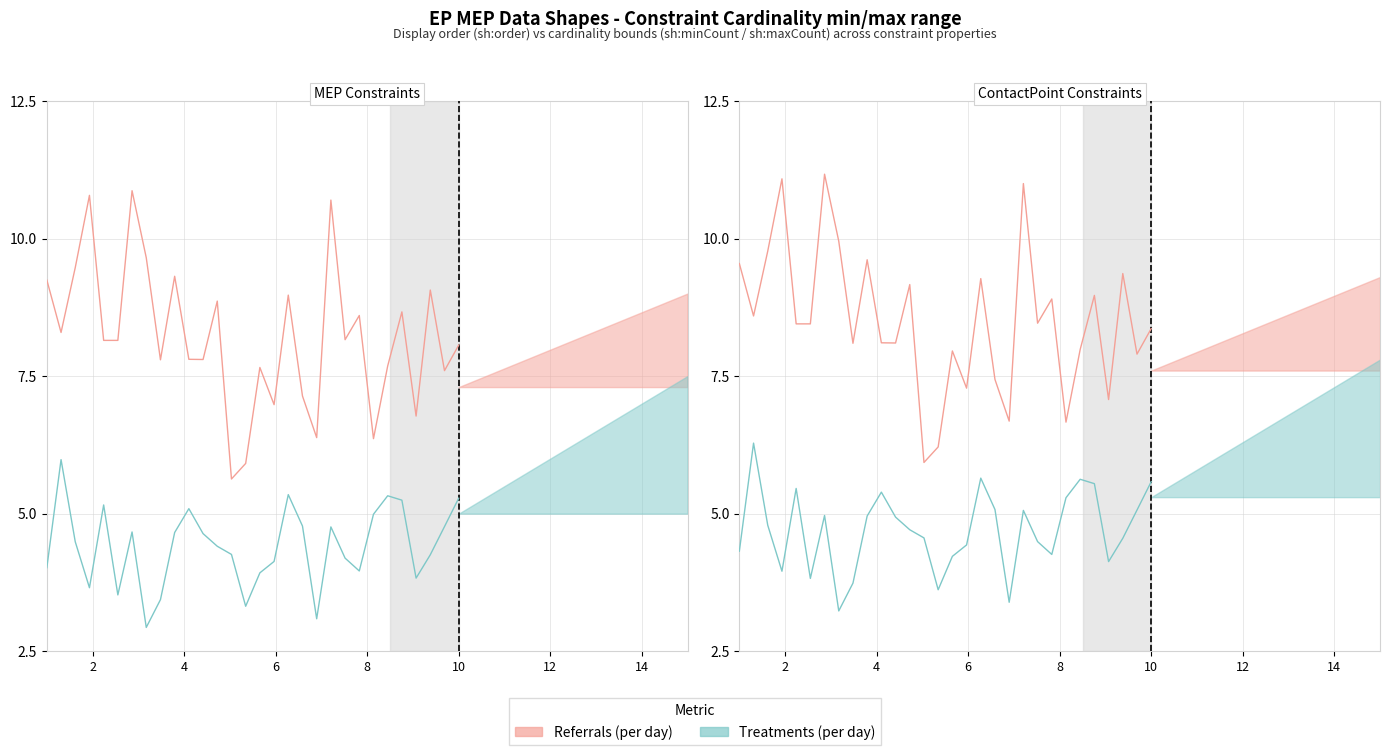

What is the sum of all Treatments (per day) values?

141.1